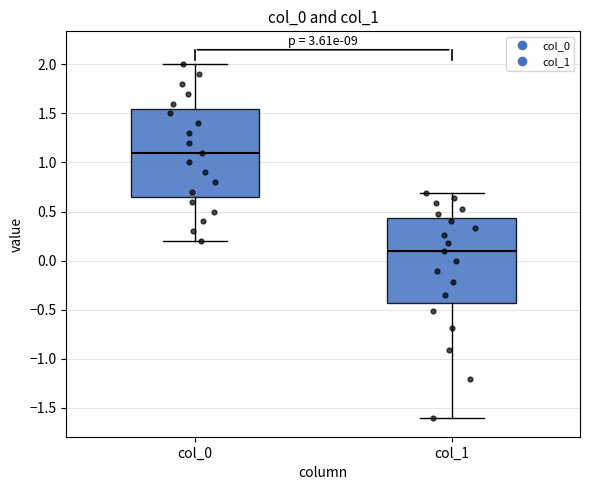

Reading left to right, read every box against the y-axis: the position of its median line, the range the box covers, and the ends of its whiskers. The values are not printed on the chart, so give them approximately, as read against the axis.

col_0: median 1.10, box 0.65 to 1.55, whiskers 0.20 to 2.00
col_1: median 0.10, box -0.45 to 0.45, whiskers -1.60 to 0.70